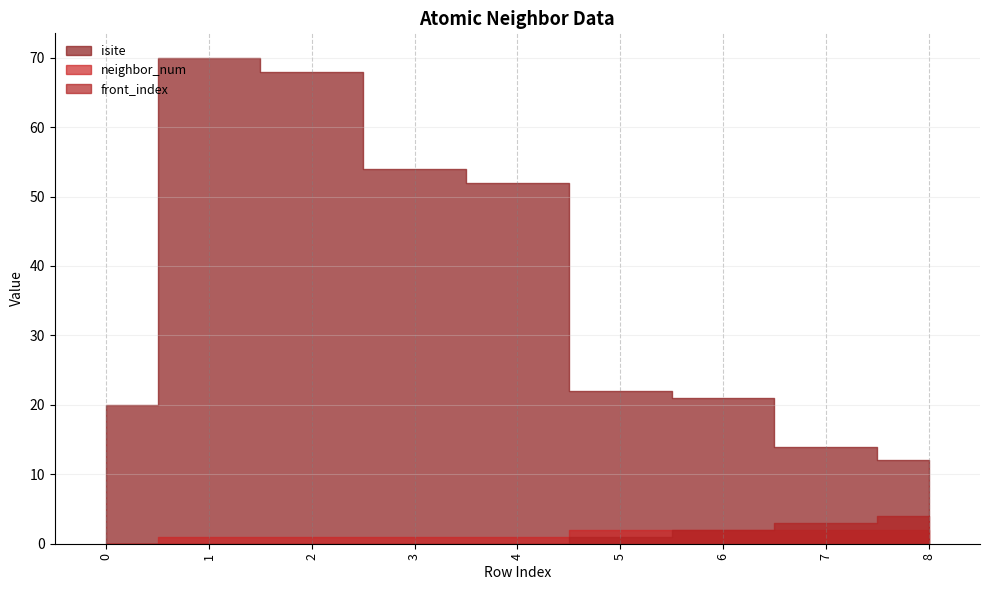

Where is front_index nearest to the value 2?

6